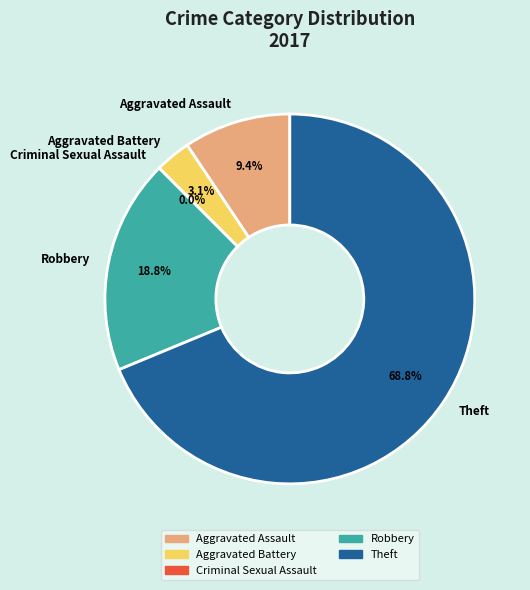

Which has a higher value, Aggravated Assault or Robbery?

Robbery